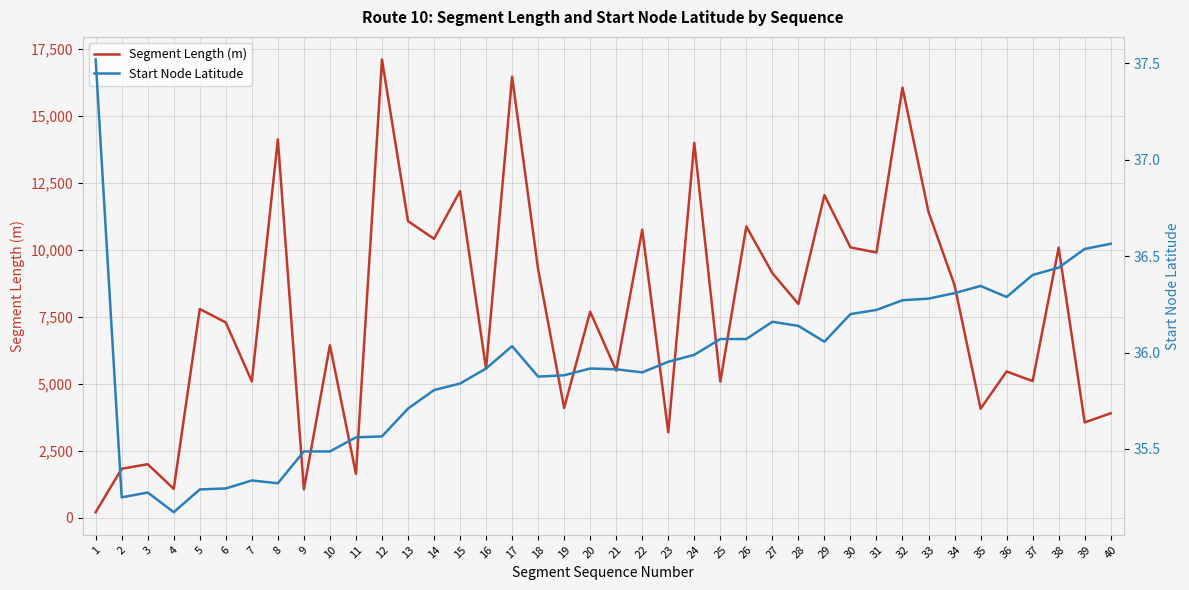

What value does the Start Node Latitude series have at 36?

36.3